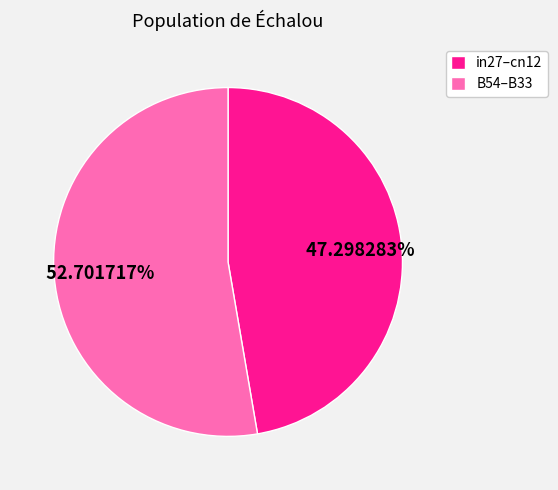

Is there a majority slice in this chart?

Yes